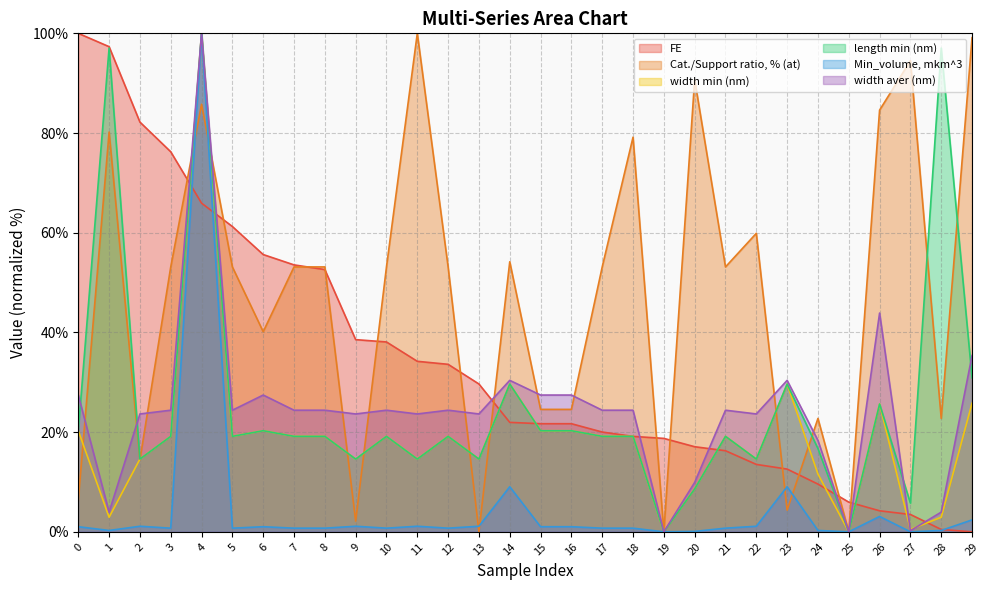

Where is FE nearest to the value 50?

8